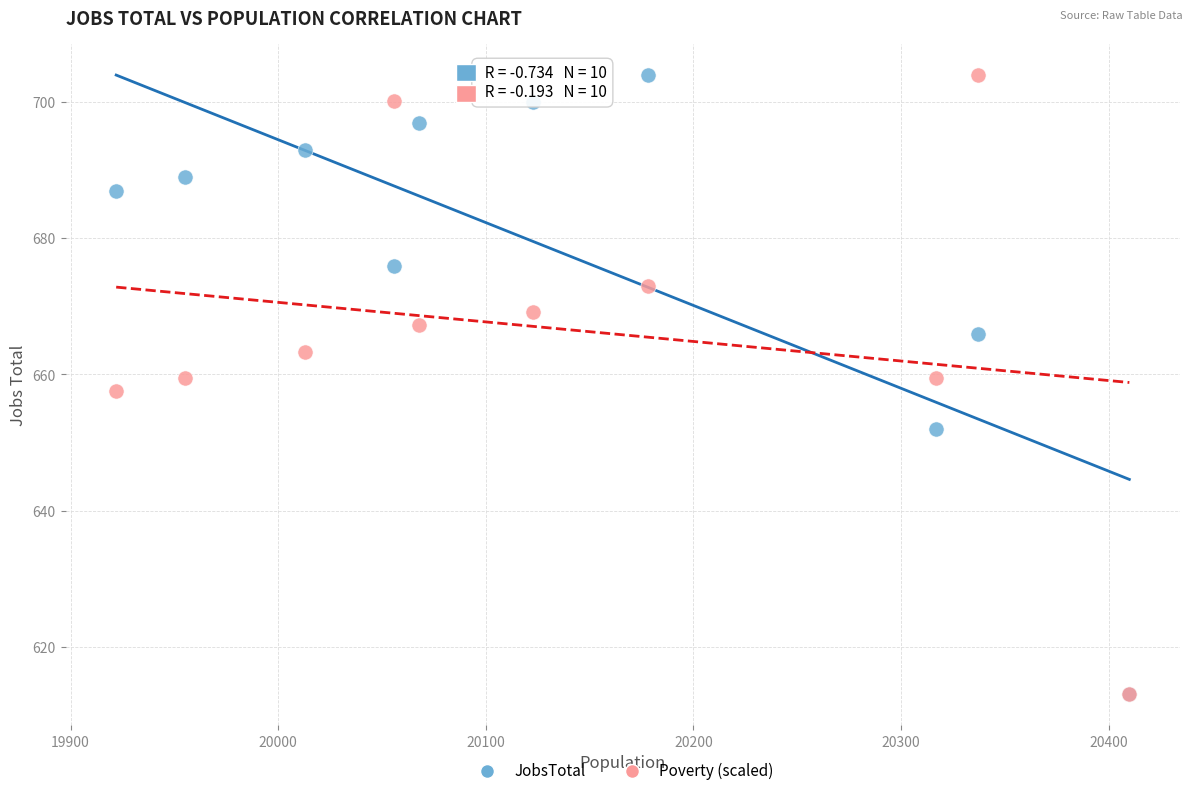

What are all the series names shown in the legend?

JobsTotal, Poverty (scaled)